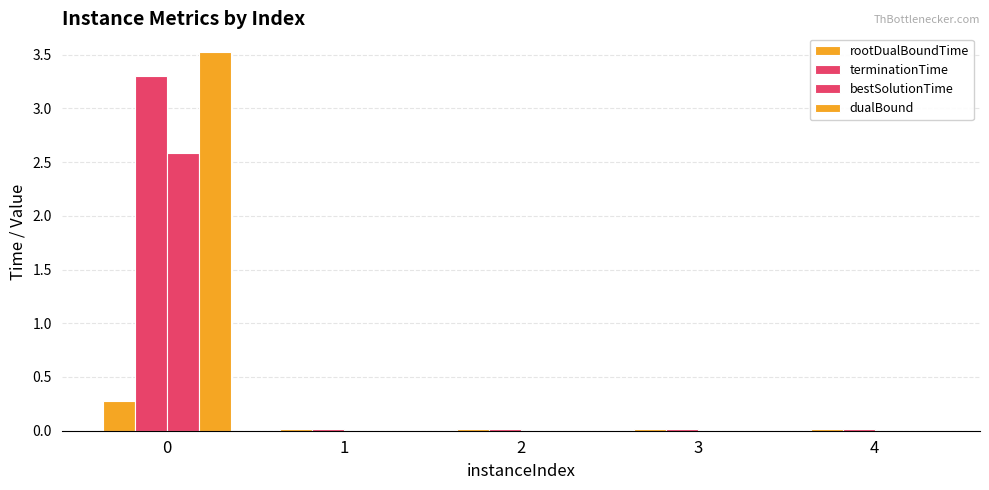

How many series are shown in this chart?

4